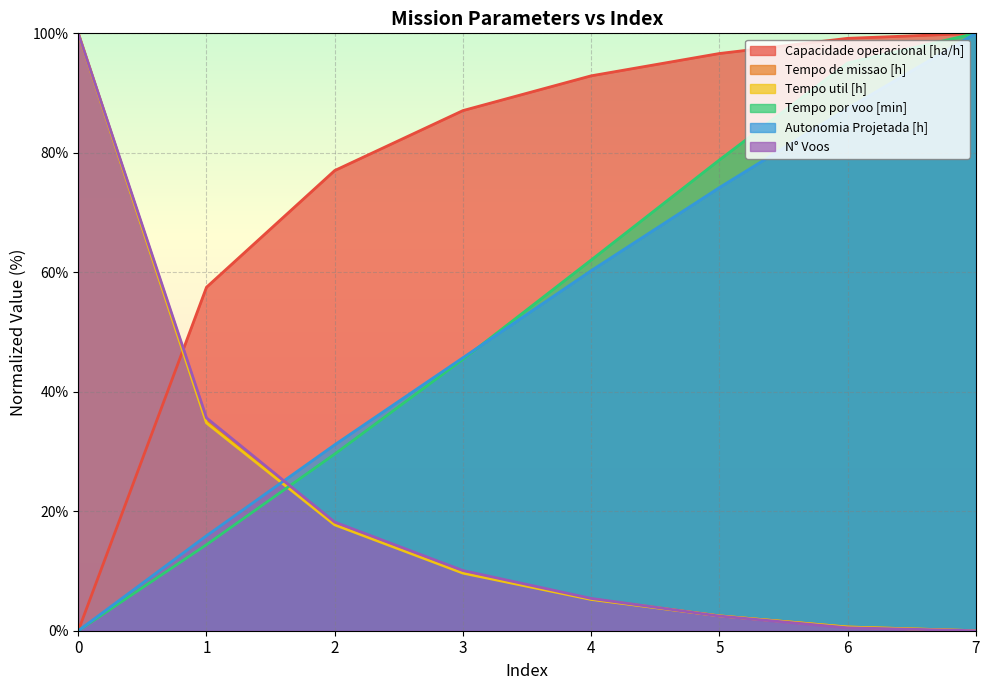

At 5, list the series in order from smallest to largest.

N° Voos, Tempo util [h], Tempo de missao [h], Autonomia Projetada [h], Tempo por voo [min], Capacidade operacional [ha/h]